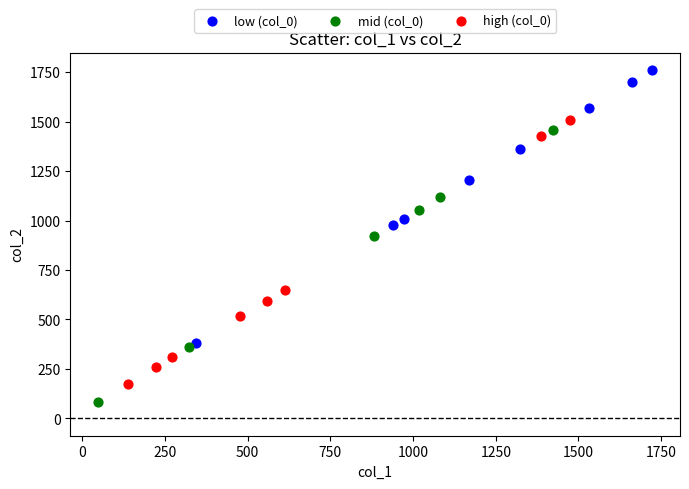

What are all the series names shown in the legend?

low (col_0), mid (col_0), high (col_0)